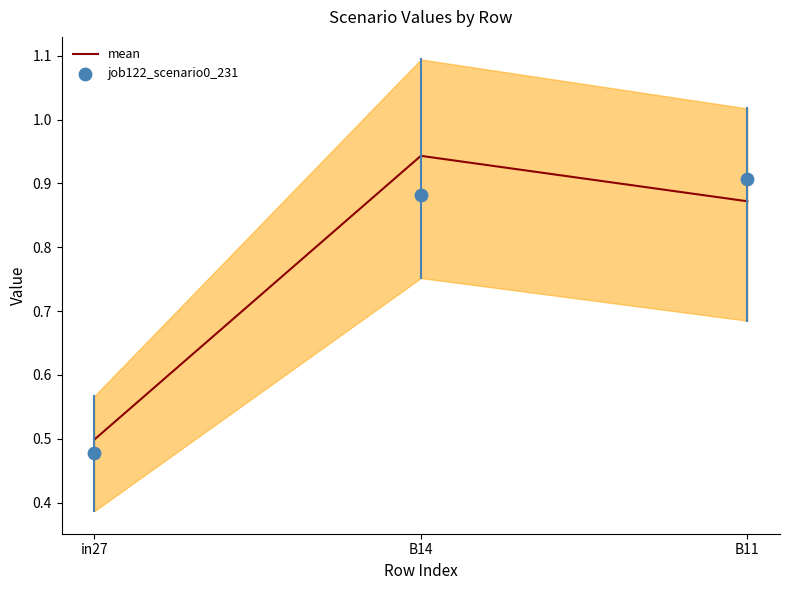

Which series has the largest total across all categories?

mean